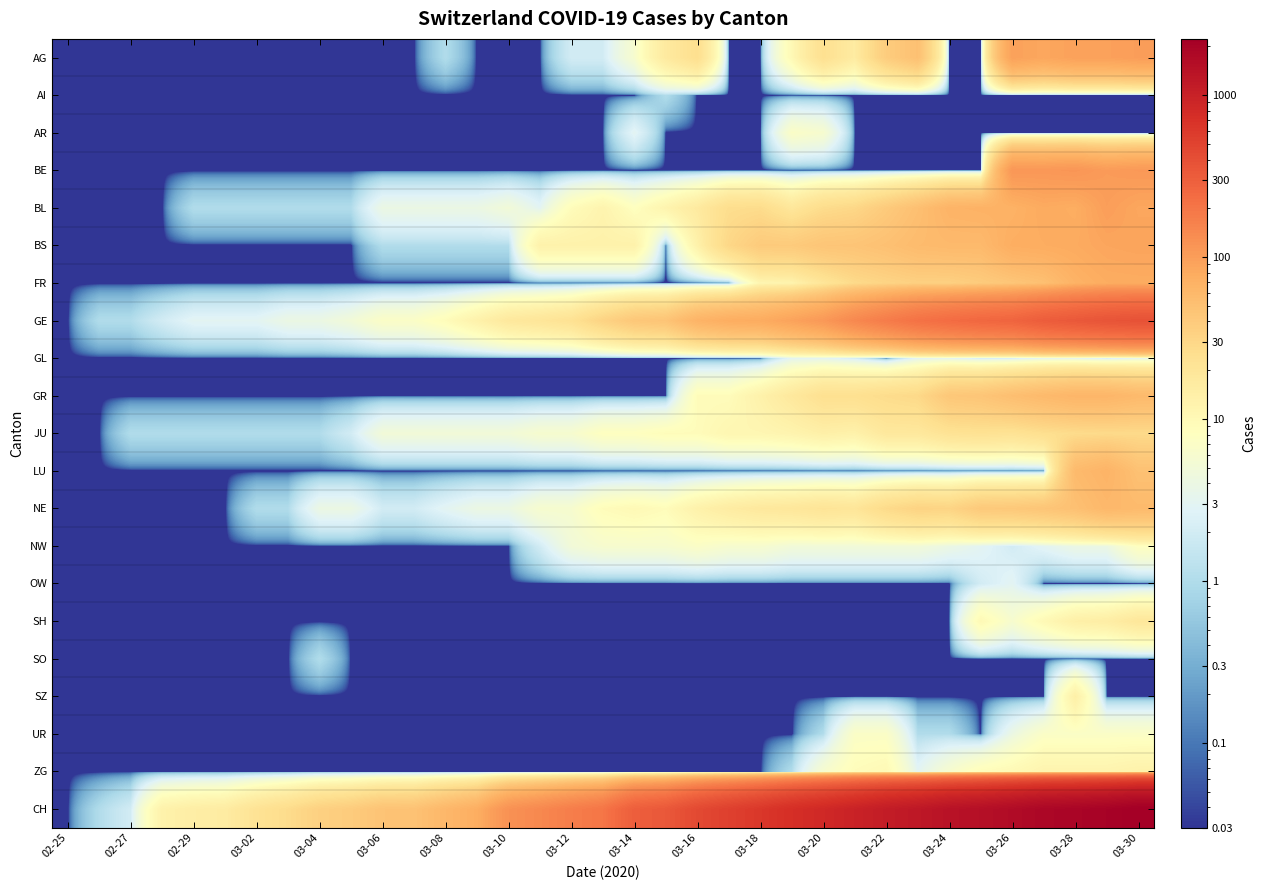

Rank the series by their maximum value, from highest to lowest.

CH, GE, BE, AG, BL, BS, FR, LU, GR, NE, JU, SH, SZ, ZG, NW, AR, UR, GL, OW, AI, SO